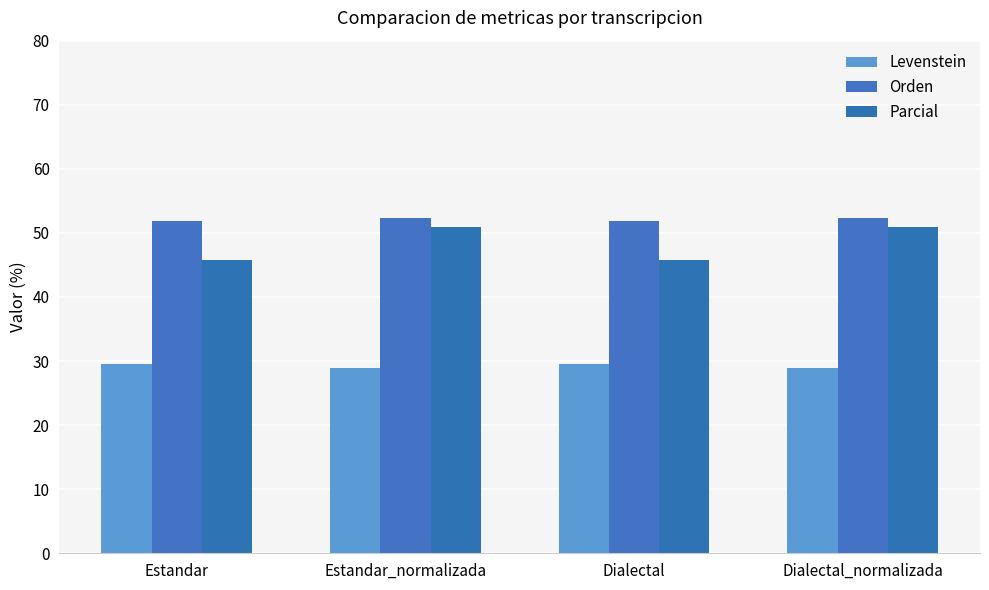

Between Estandar and Dialectal_normalizada, which series saw the biggest shift?

Parcial